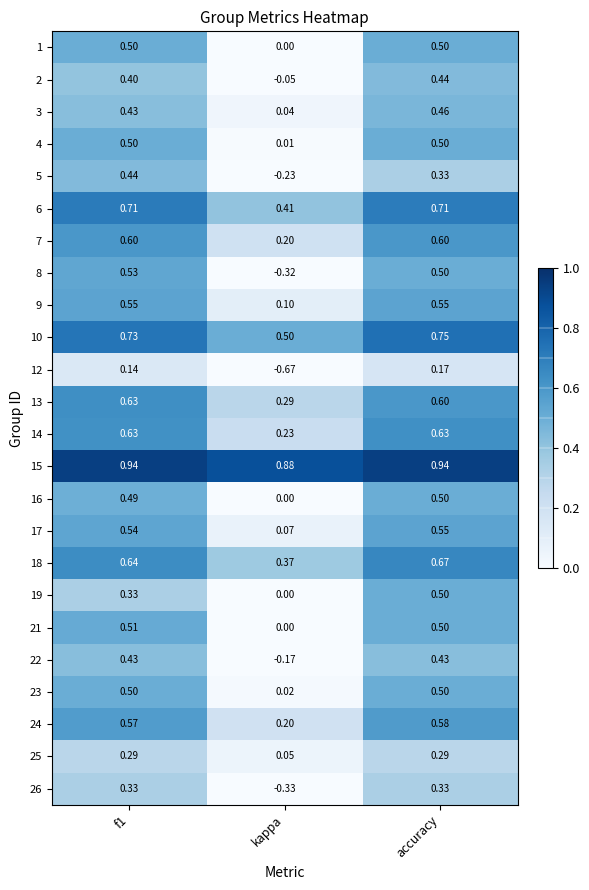

What is the total value across all series at accuracy?

12.5